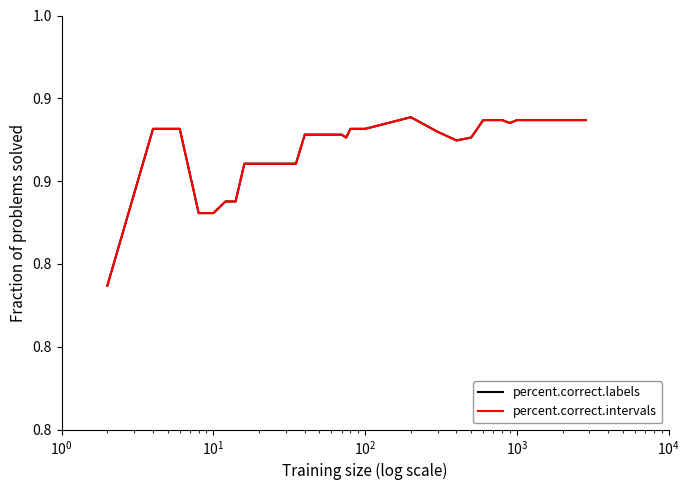

What is the value of the percent.correct.intervals point at the 36th from the left?

0.9